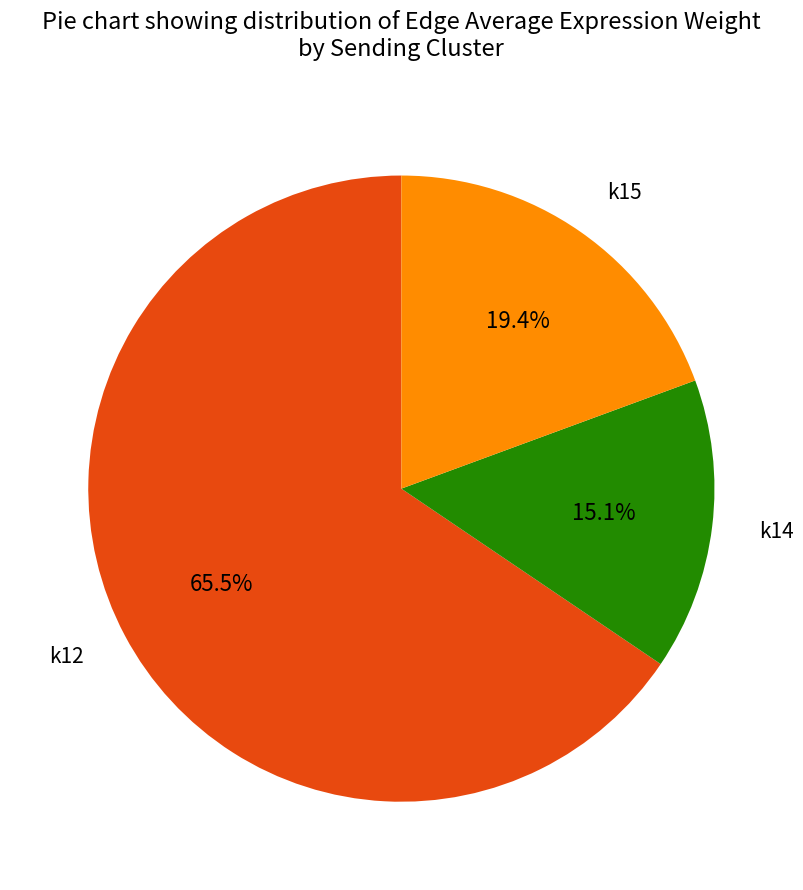

True or false: k15 accounts for 14% of the total.

False